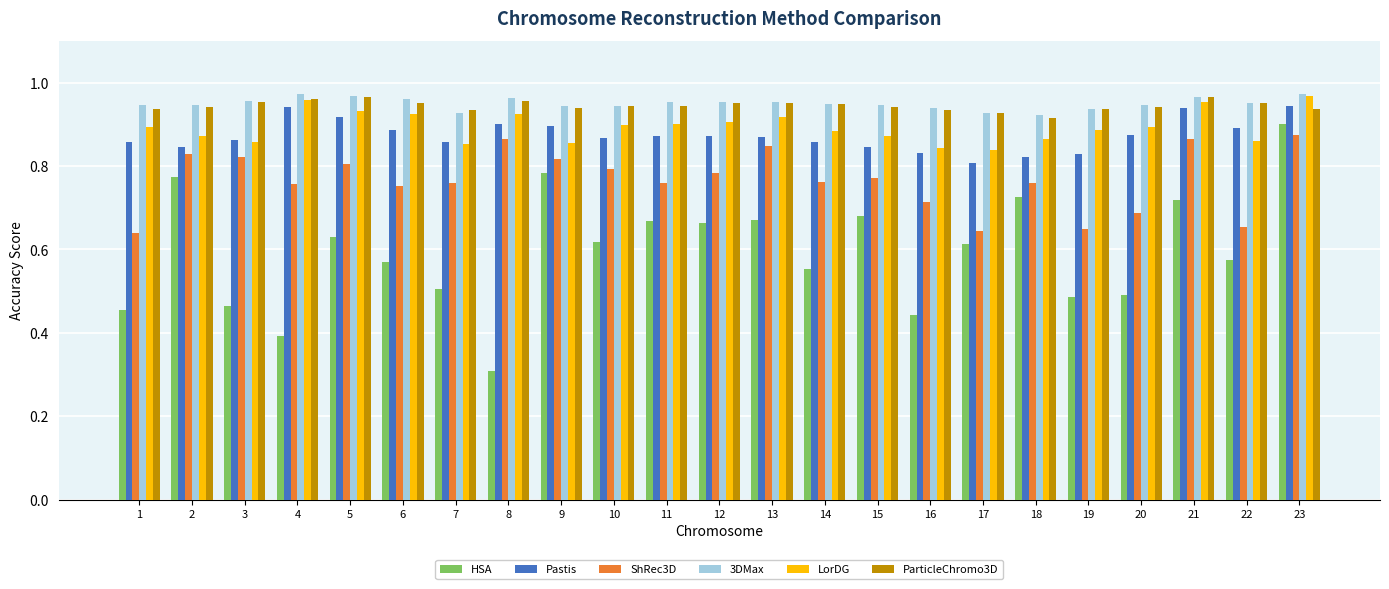

What is the sum of all HSA values?

13.7